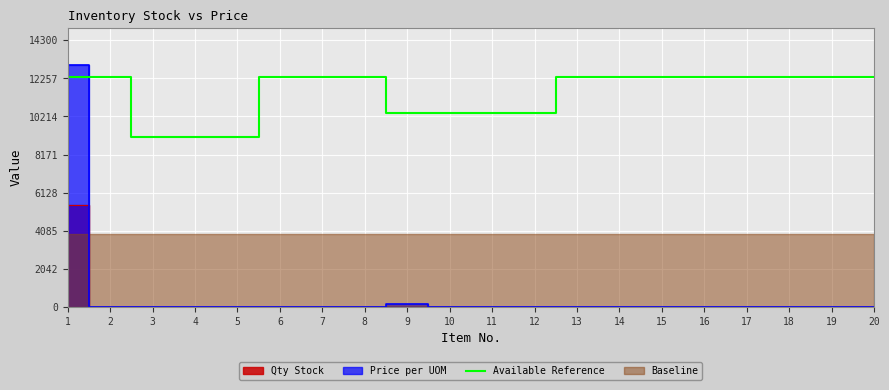

Where does the data first go above 12350?

1